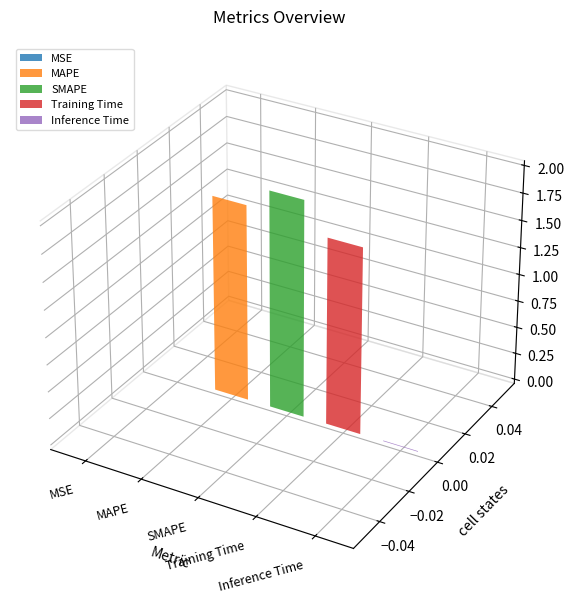

Does the chart contain any negative values?

No